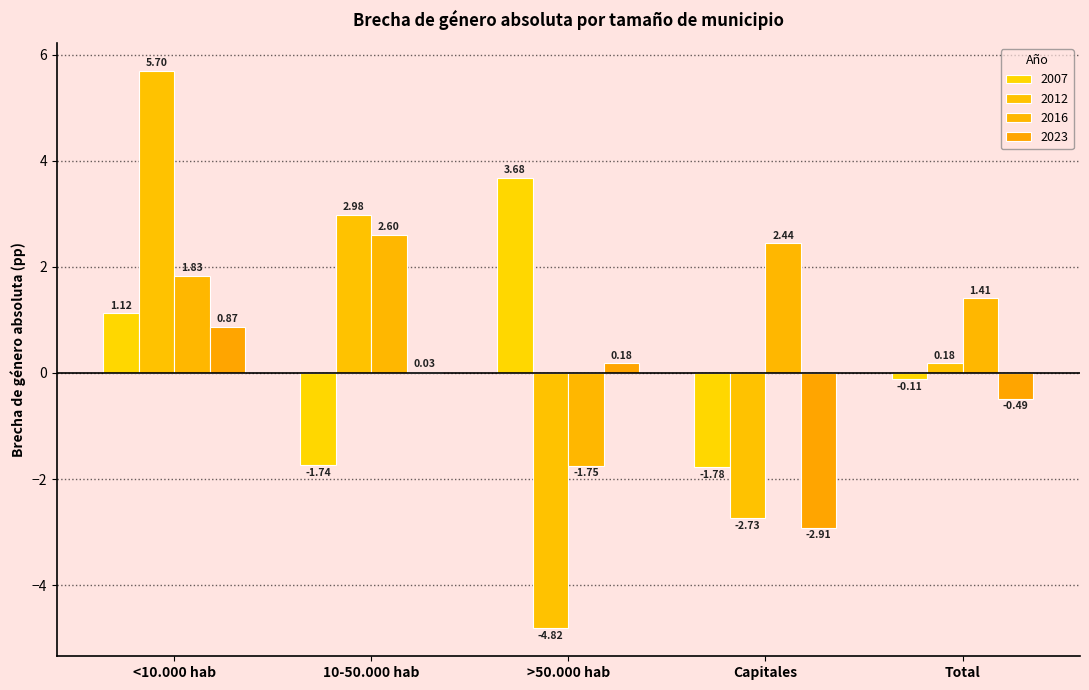

Which series has the widest spread of values?

2012